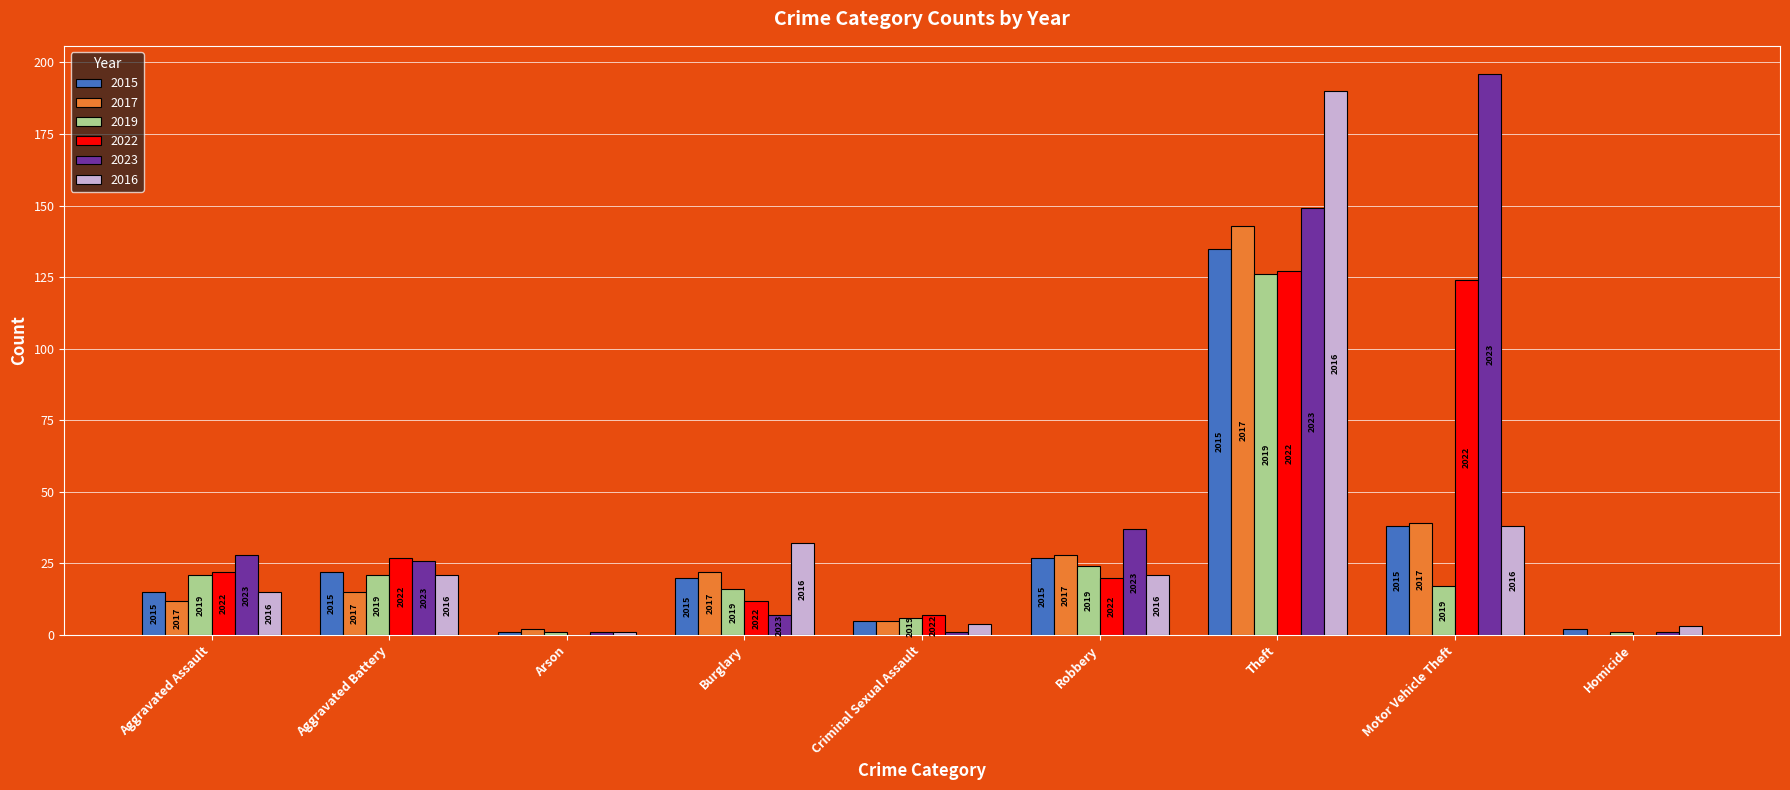

At which category does the chart reach its minimum across all series?

Homicide